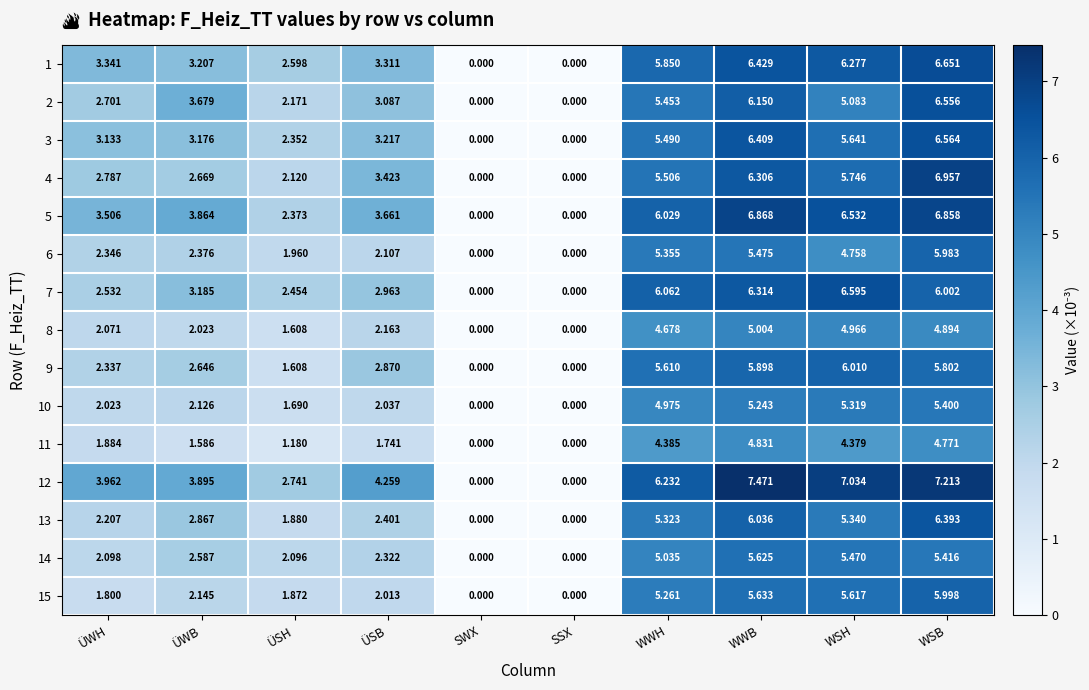

How many positive values does the 9 series have?

8